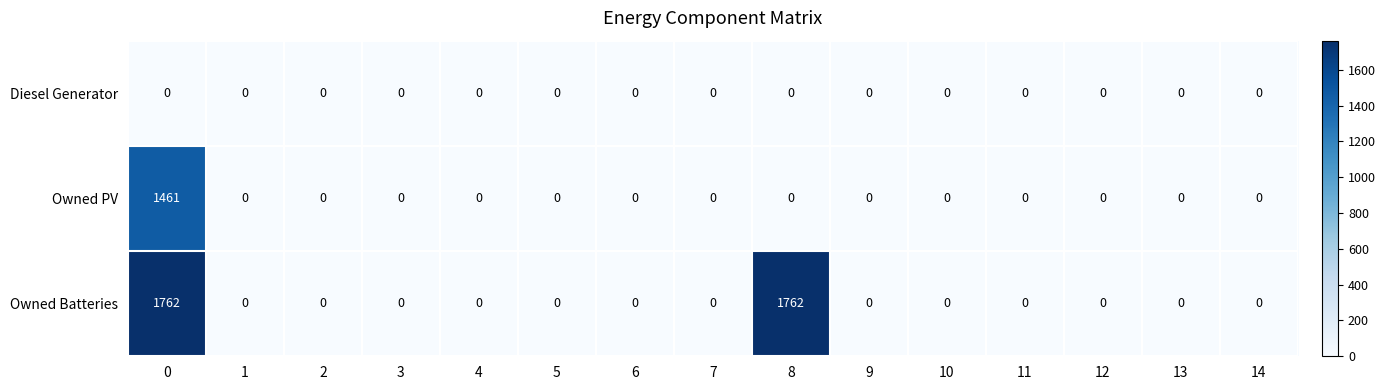

Which series has the largest range (max minus min)?

Owned Batteries